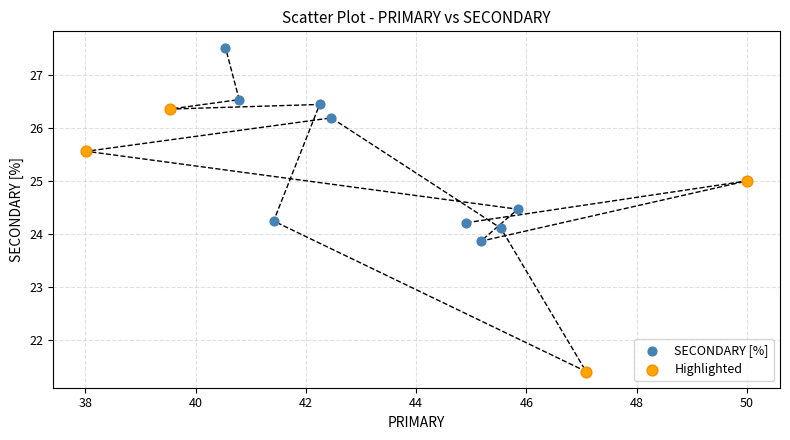

Which series reaches the maximum Y coordinate?

SECONDARY [%]